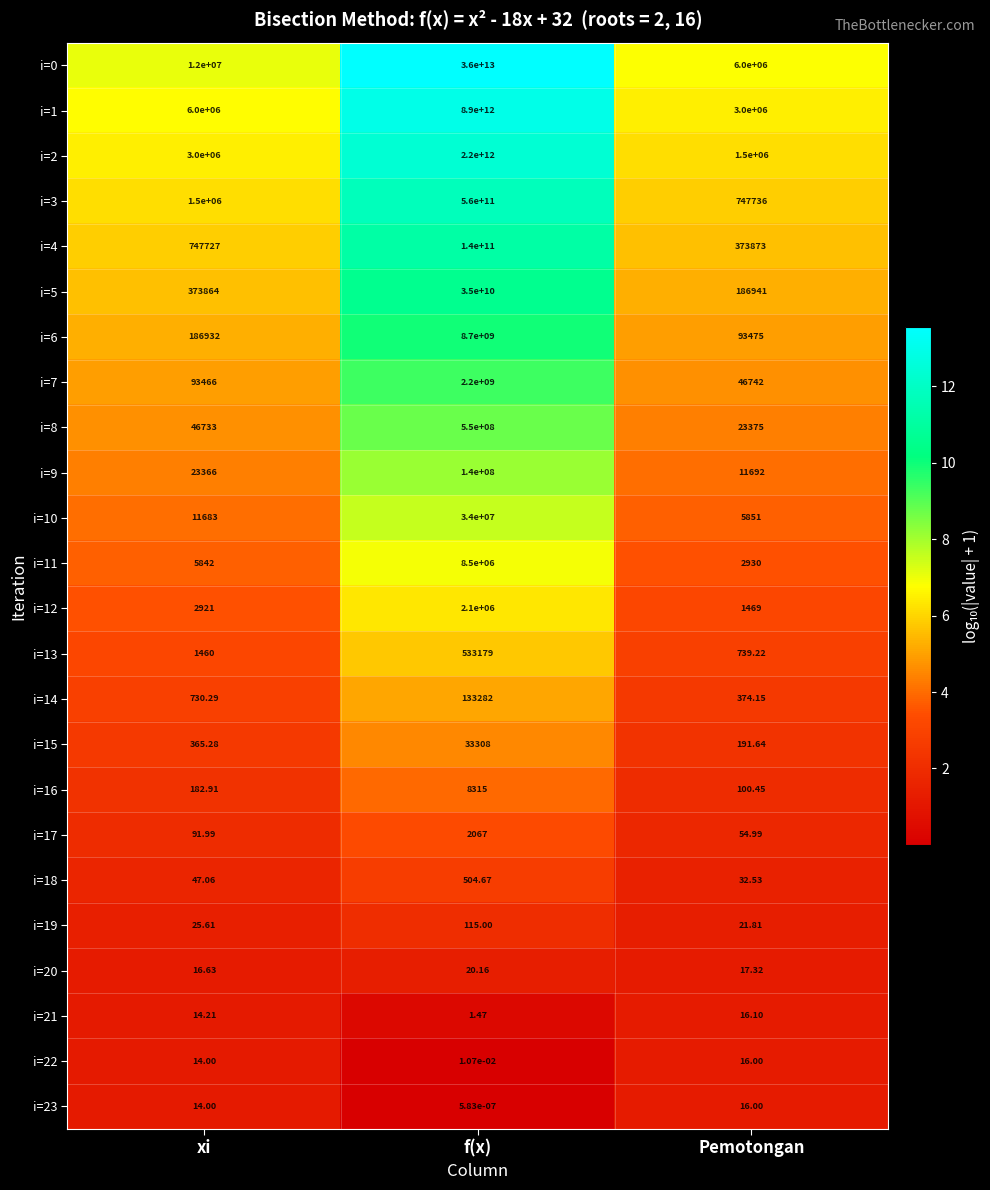

Which category has the highest value in the i=1 series?

f(x)